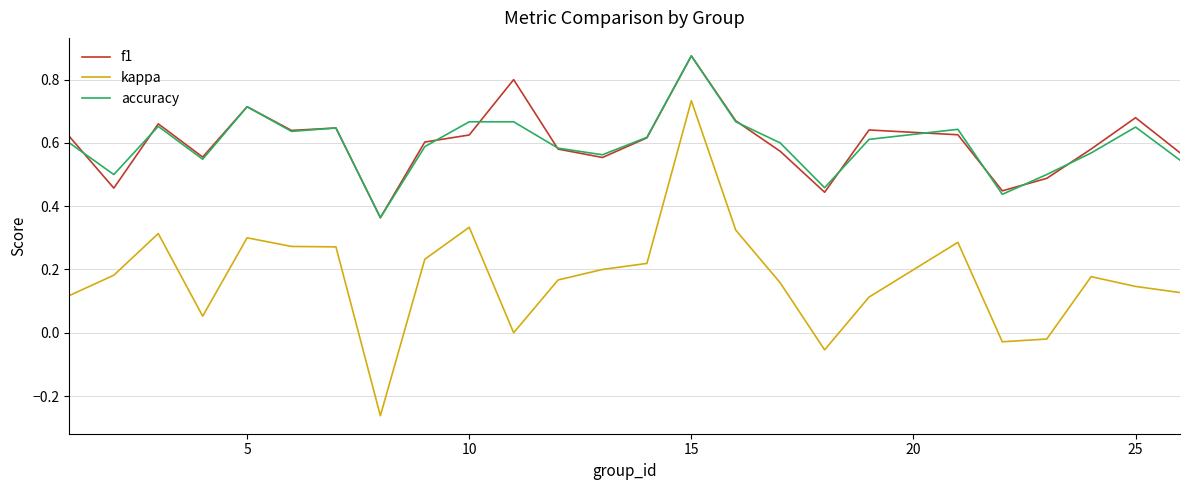

What is the sum of all accuracy values?

14.9